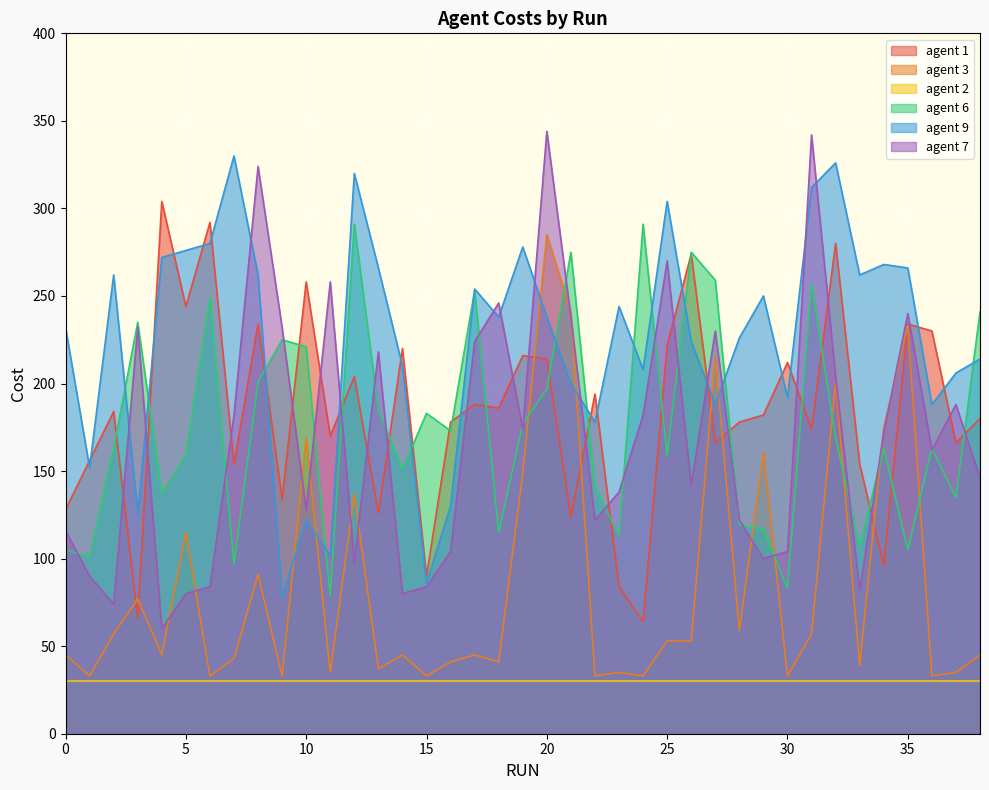

Which series has the largest range (max minus min)?

agent 7